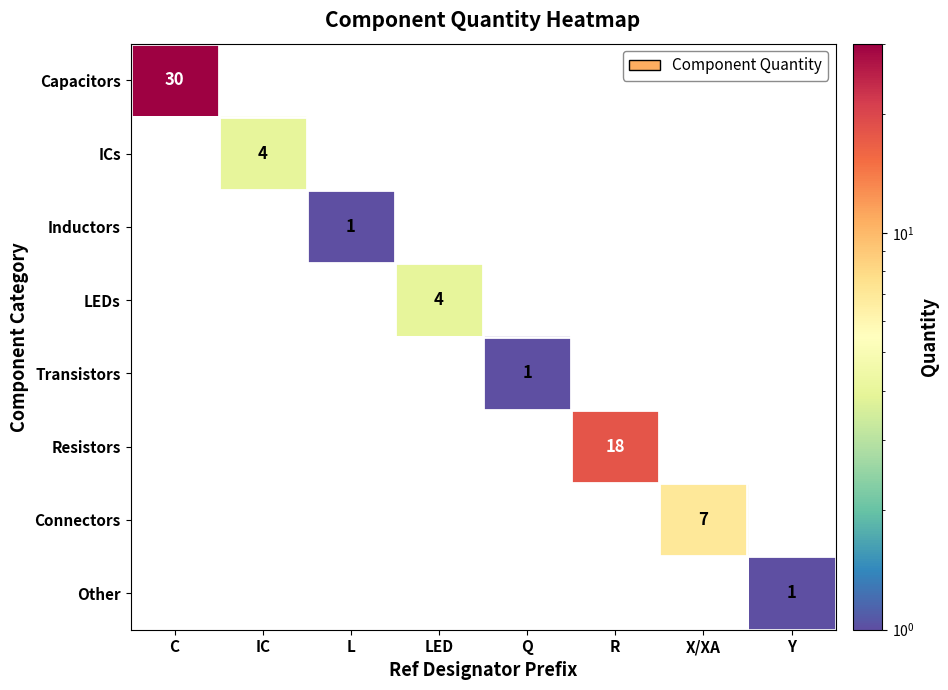

What is the total value across all series at IC?

4